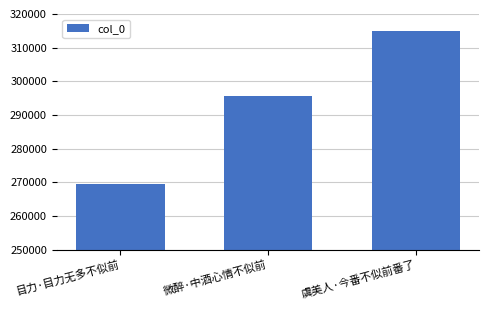

Which has a higher value, 微醉·中酒心情不似前 or 虞美人·今番不似前番了?

虞美人·今番不似前番了